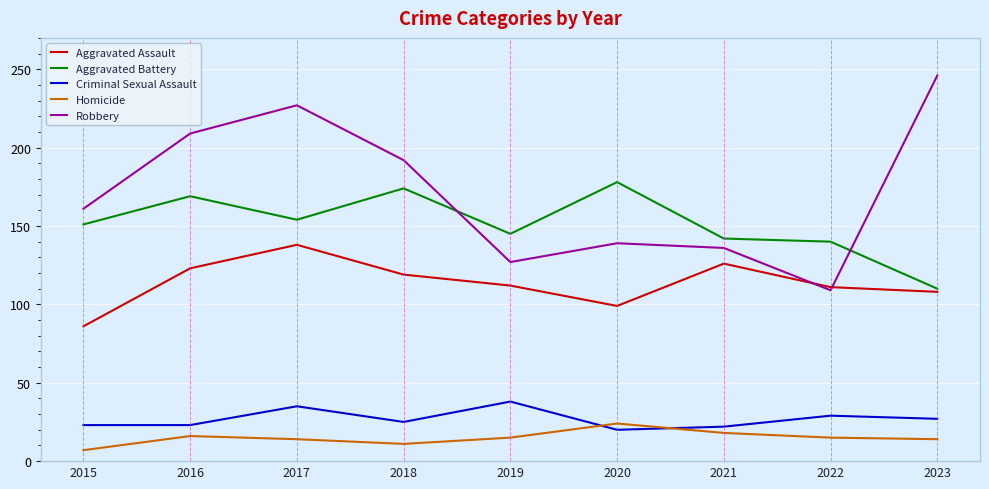

What is the difference between the Robbery values at 2022 and 2015?

52